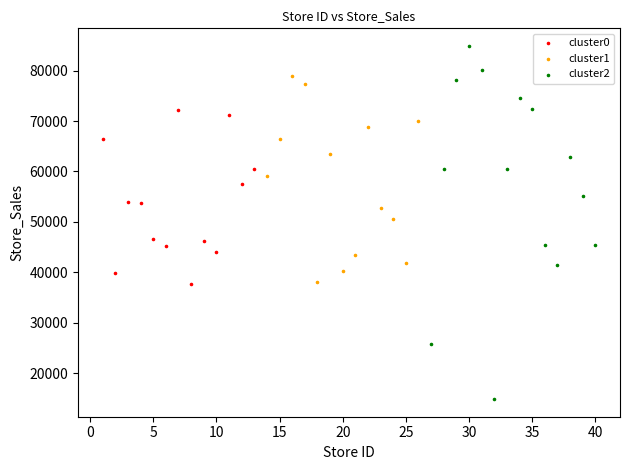

Which series contains the highest Y value?

cluster2